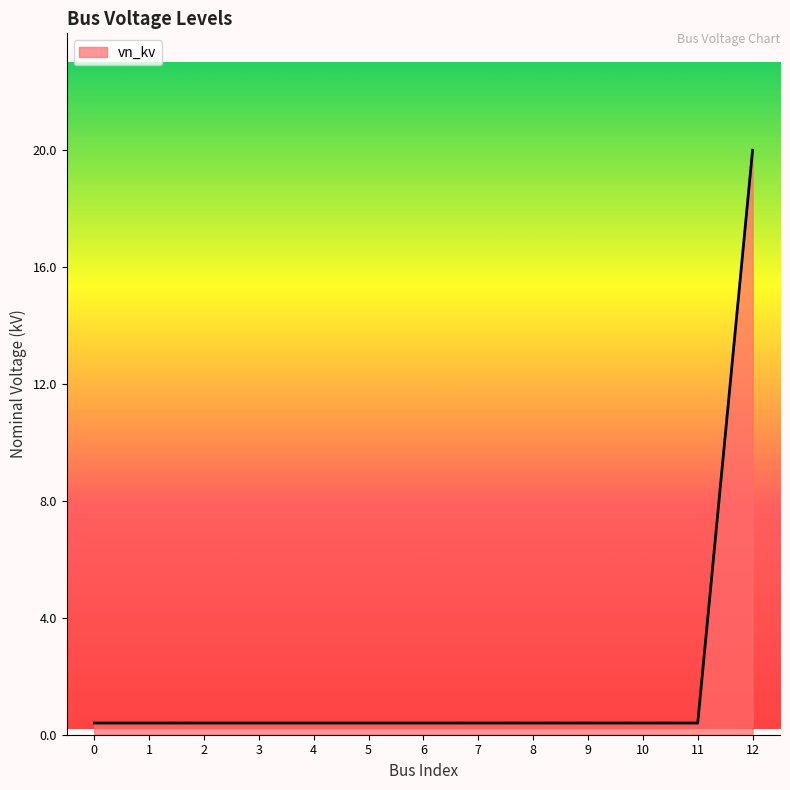

Is it true that the value at 12 is 20.0?

True